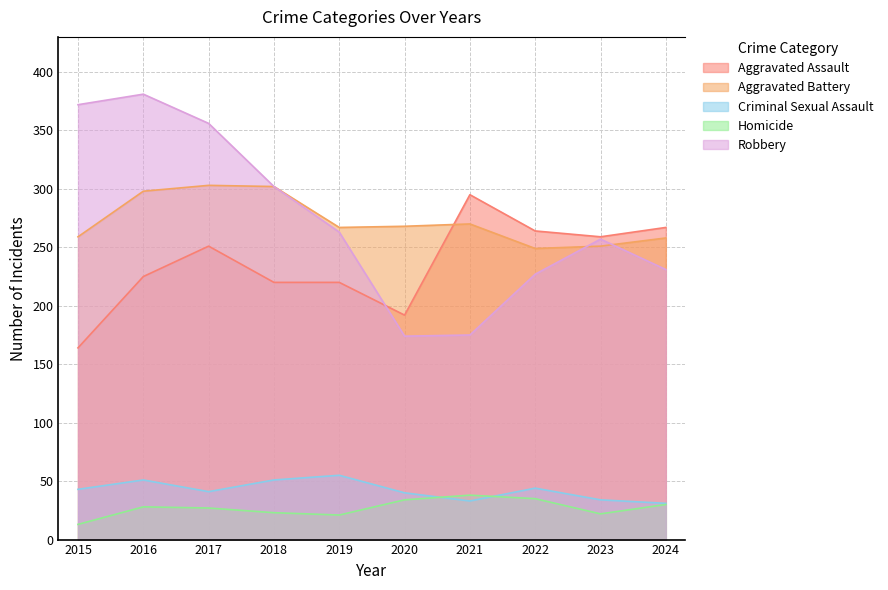

What is the difference between the highest and lowest values at 2021?

262